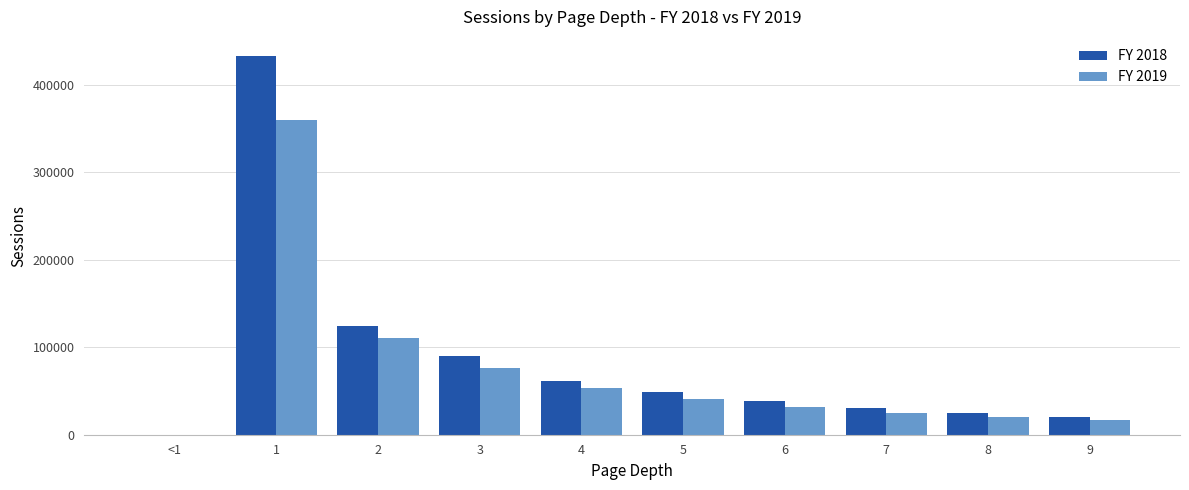

What is the highest value of the FY 2018 series?

432781